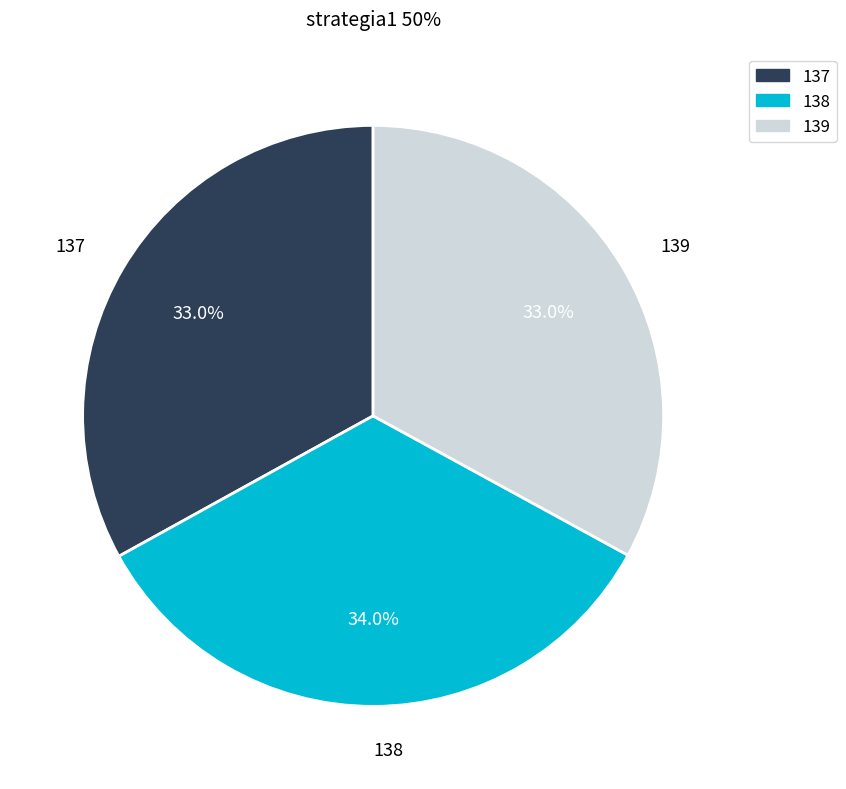

Which category has the biggest portion of the pie?

138